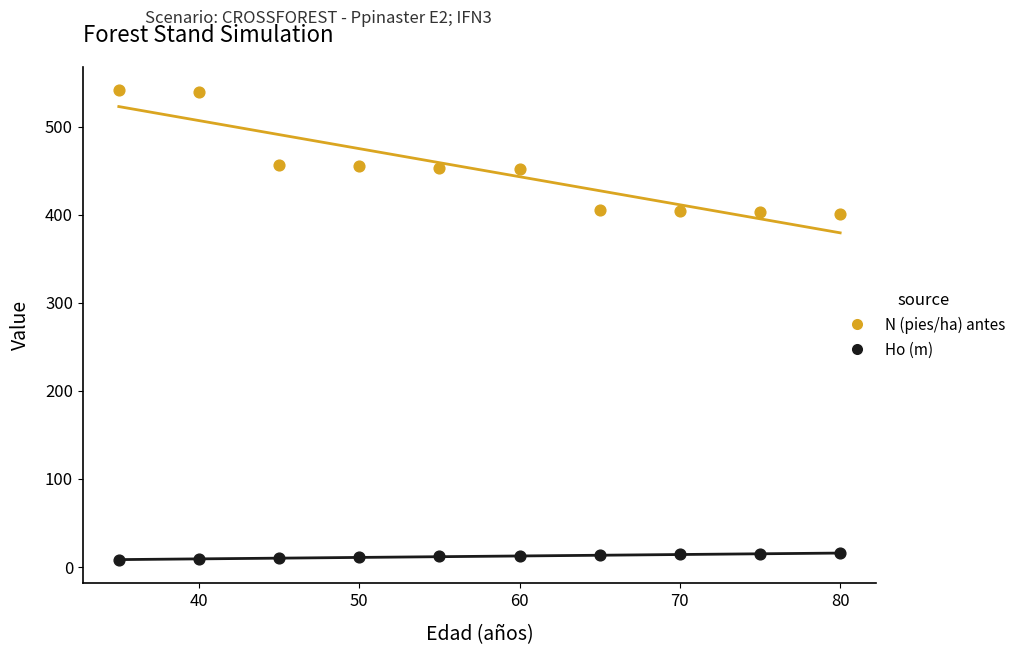

Which series has the largest Y range (max minus min)?

N (pies/ha) antes